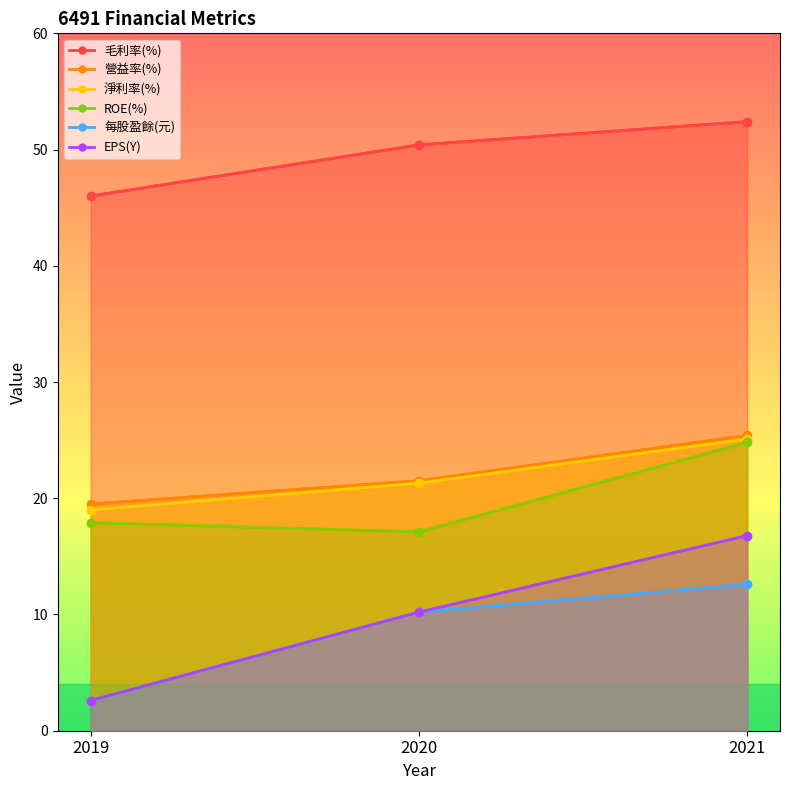

What is the maximum value shown in the chart?

52.4